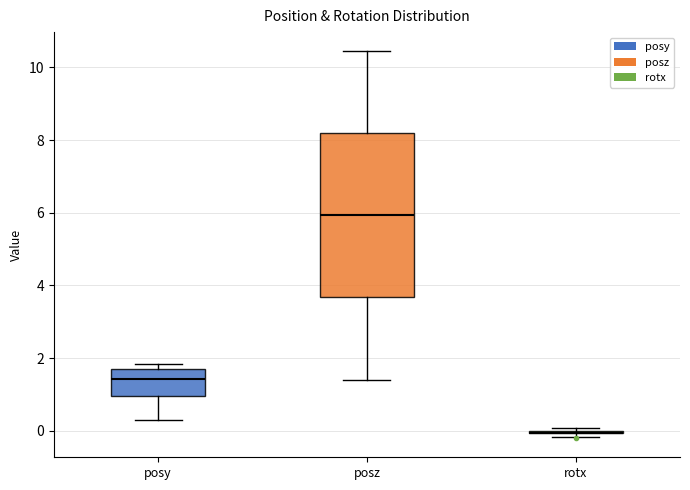

Reading left to right, transcribe this box plot: for each box, give where its median line is, the range the box spans, and where its two whiskers end, as read against the y-axis. The values are not printed on the chart, so give them approximately, as read against the axis.

posy: median 1.4, box 1.0 to 1.8, whiskers 0.4 to 1.8 (just above the box's upper edge)
posz: median 6.0, box 3.6 to 8.2, whiskers 1.4 to 10.4
rotx: box collapsed to a line at 0.0, whiskers -0.2 to 0.0